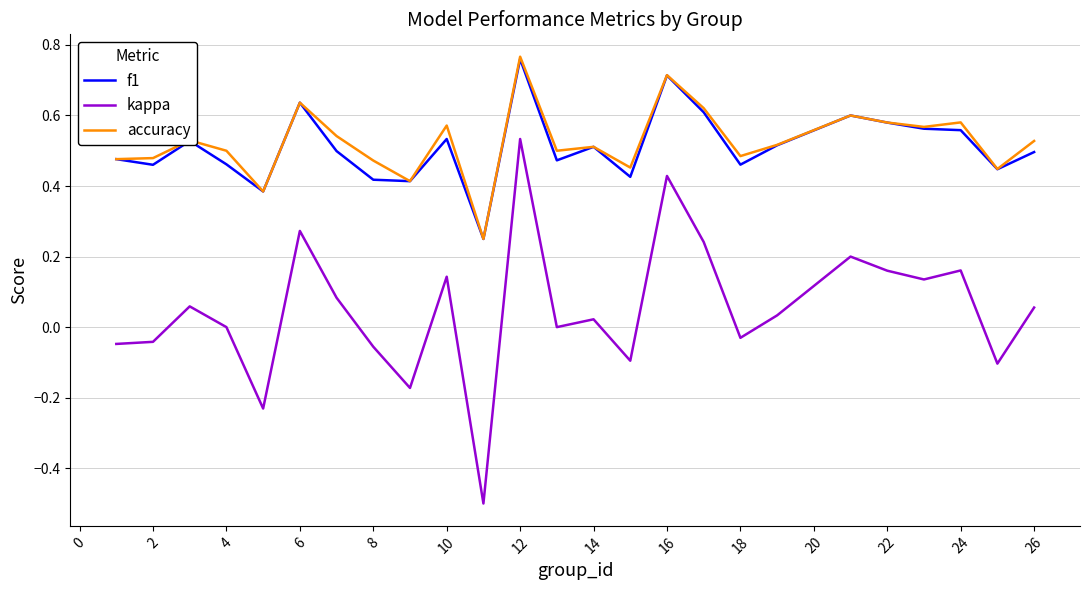

What is the smallest value displayed?

-0.5